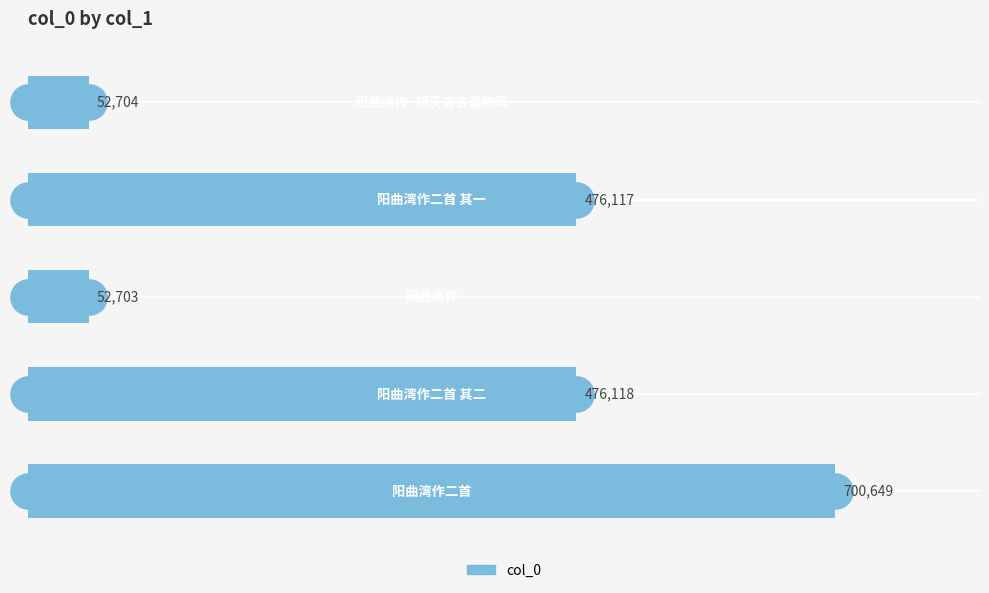

What is the difference between the maximum and second lowest values?

647945